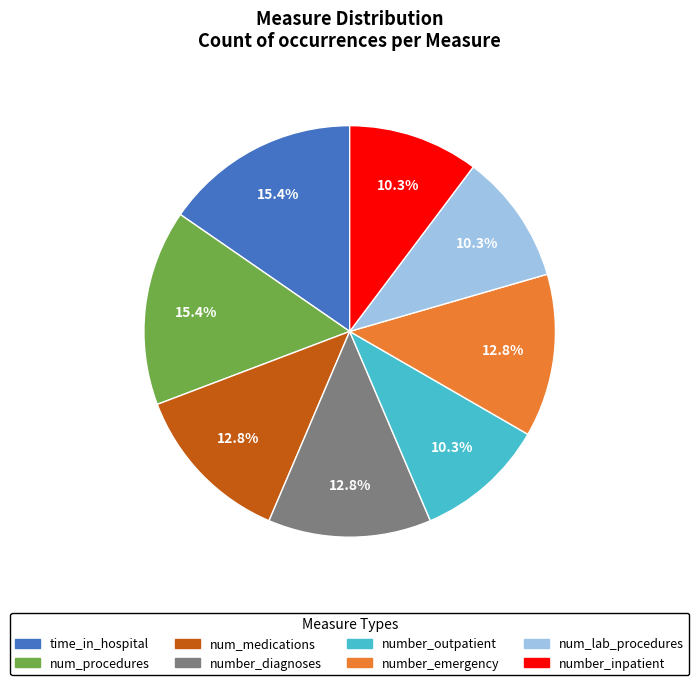

What percentage is the num_lab_procedures slice, to the nearest percent?

10%